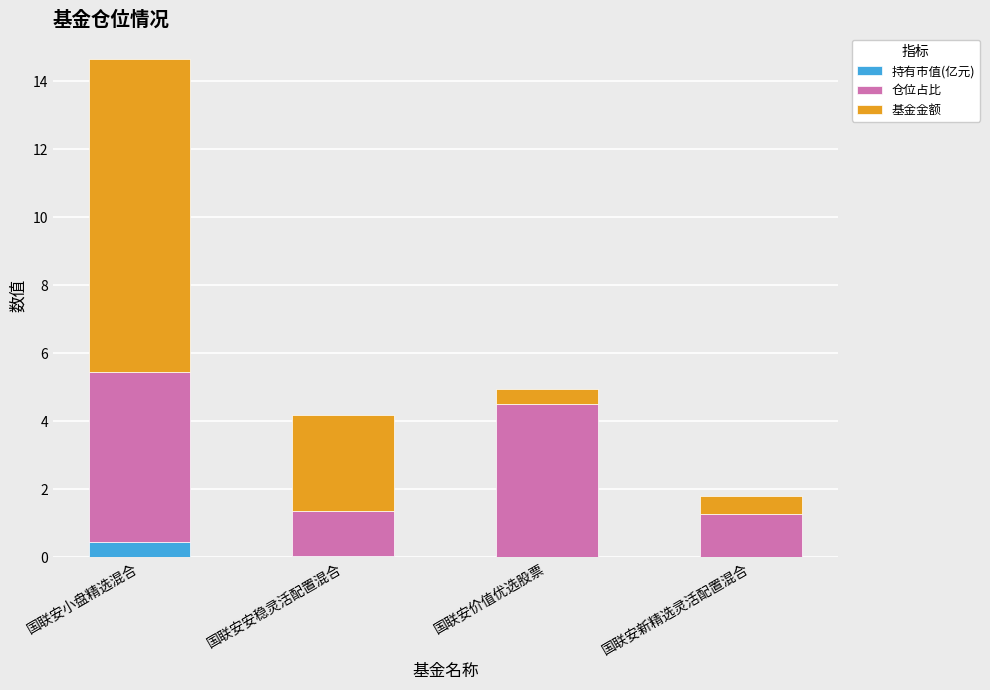

What are all the series names shown in the legend?

持有市值(亿元), 仓位占比, 基金金额